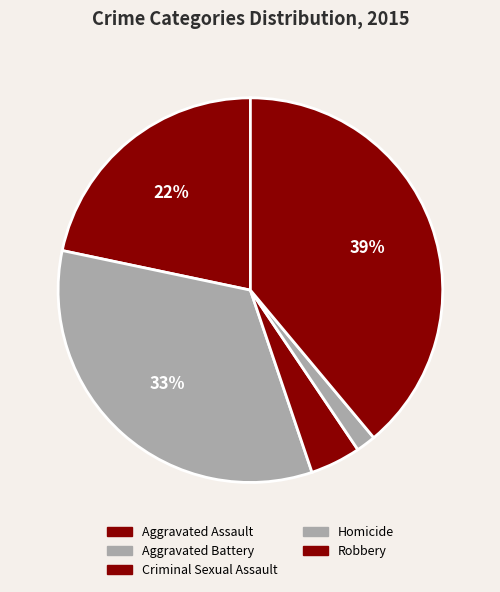

Between Homicide and Aggravated Battery, which is larger?

Aggravated Battery